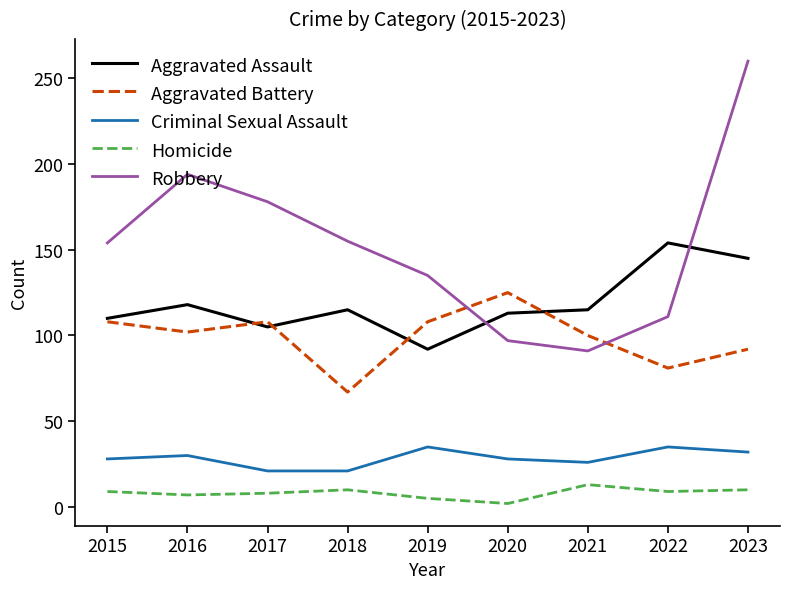

How many lines are shown in the chart?

5